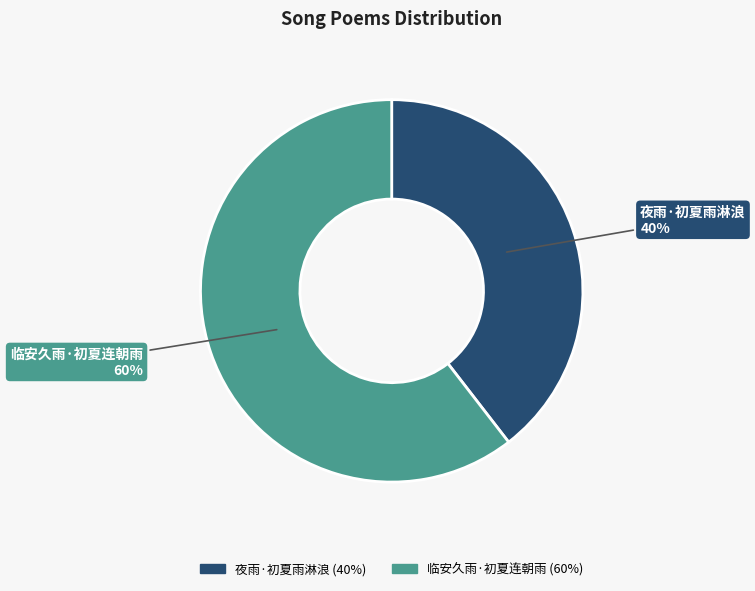

To the nearest percent, what is the combined percentage of 临安久雨·初夏连朝雨 and 夜雨·初夏雨淋浪?

100%